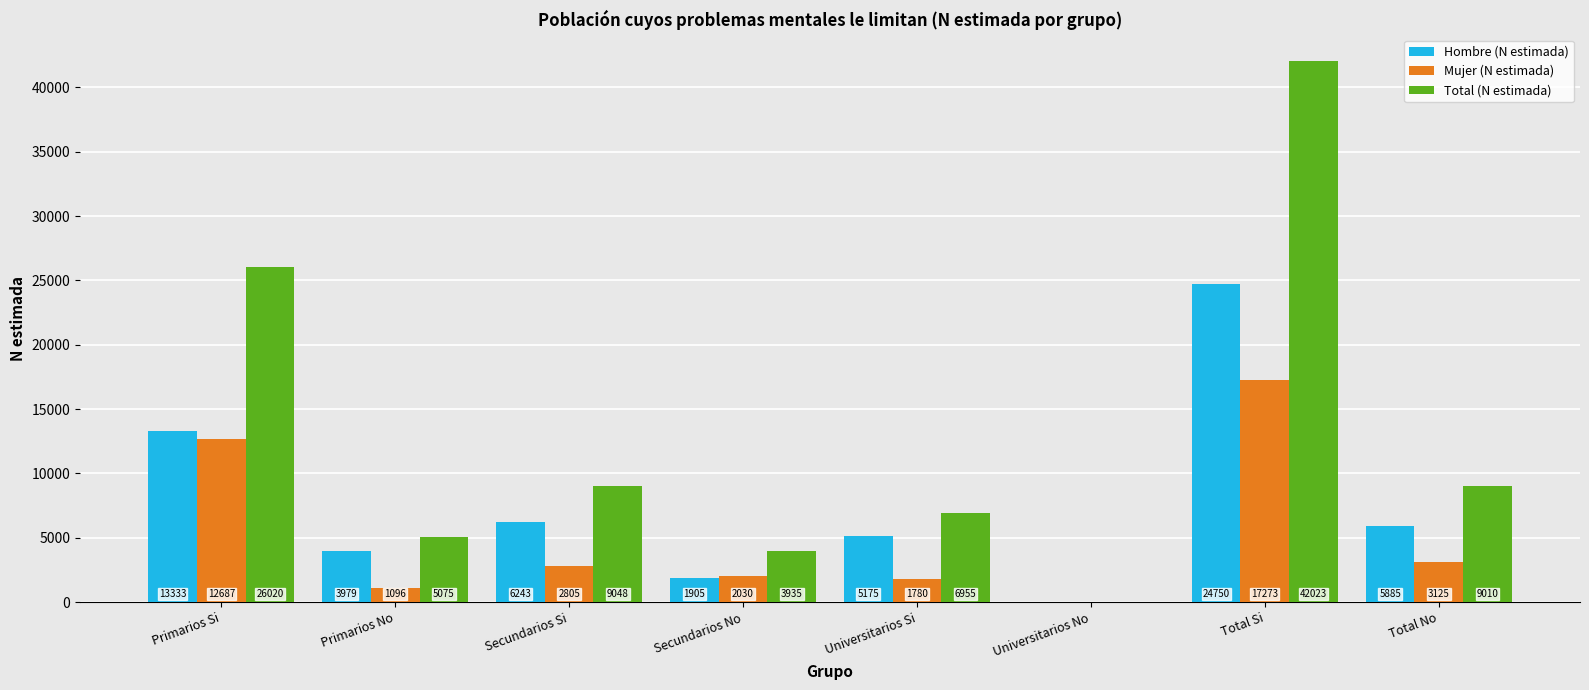

True or false: Hombre (N estimada) has a value of 0 at Universitarios No.

True